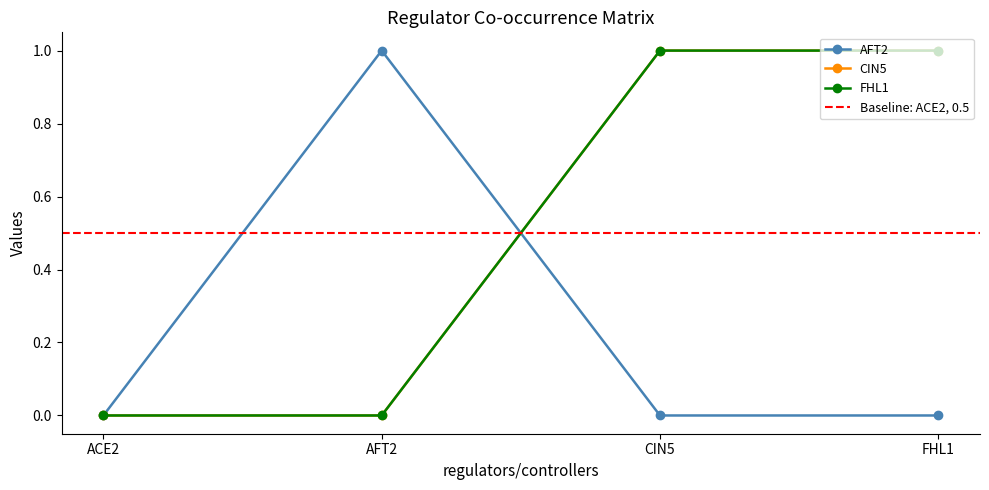

How many FHL1 values are between 0 and 1?

4